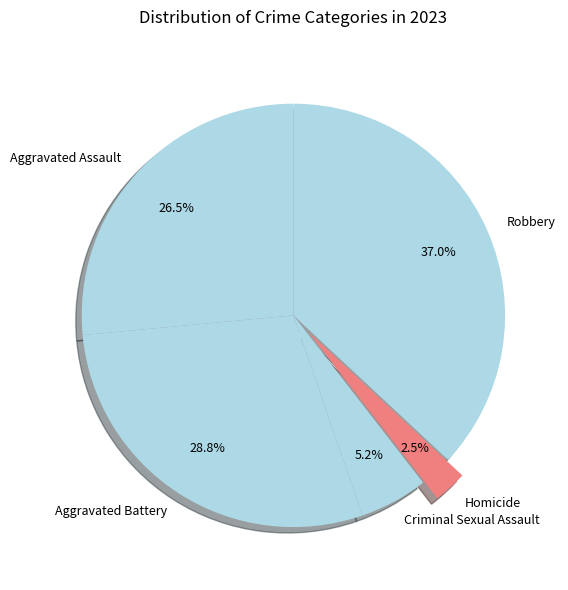

Between Robbery and Aggravated Assault, which is larger?

Robbery